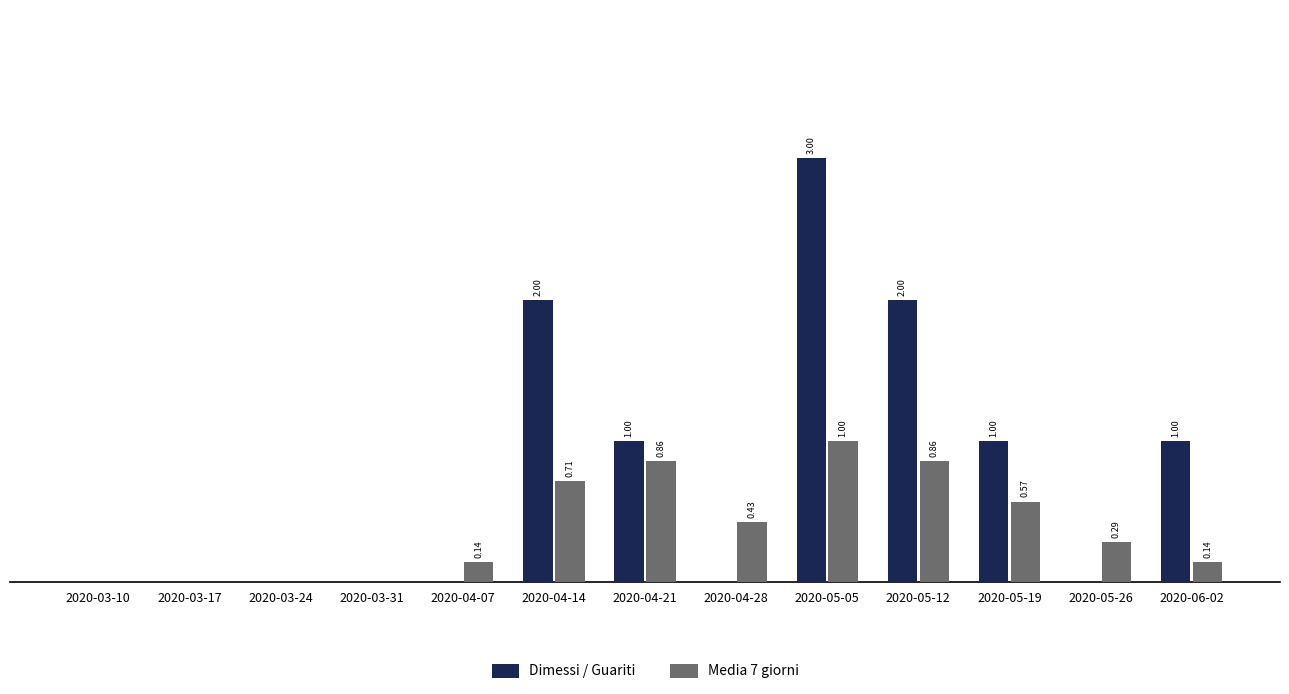

Which series changed the most between 2020-04-14 and 2020-05-19?

Dimessi / Guariti